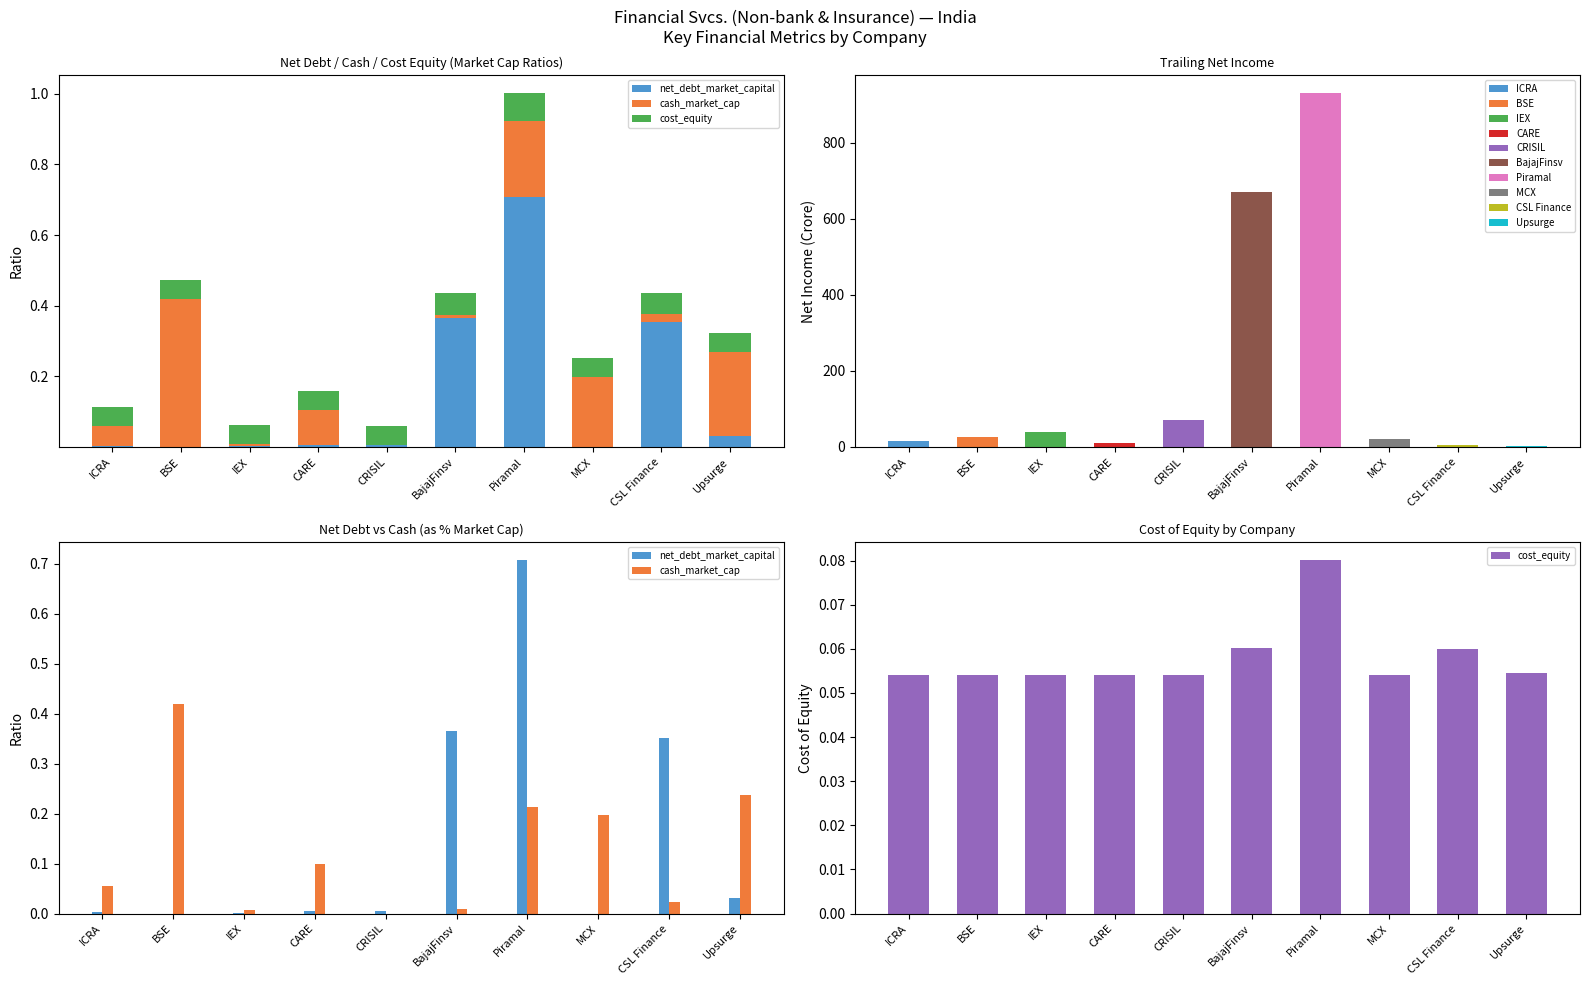

What position from the left is Piramal?

7